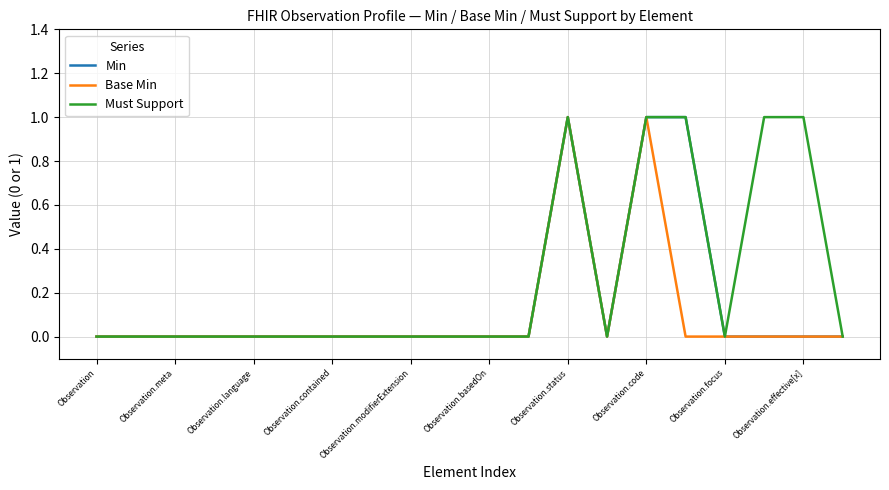

Which series has the largest total across all categories?

Must Support